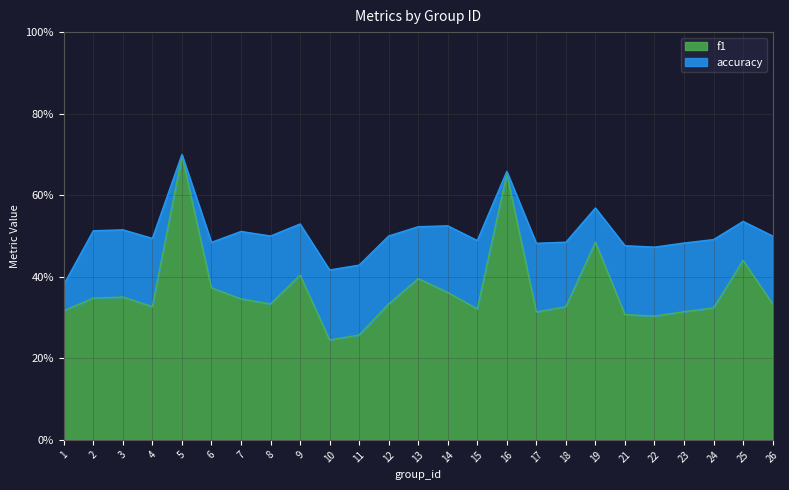

Count the number of categories in the chart.

25